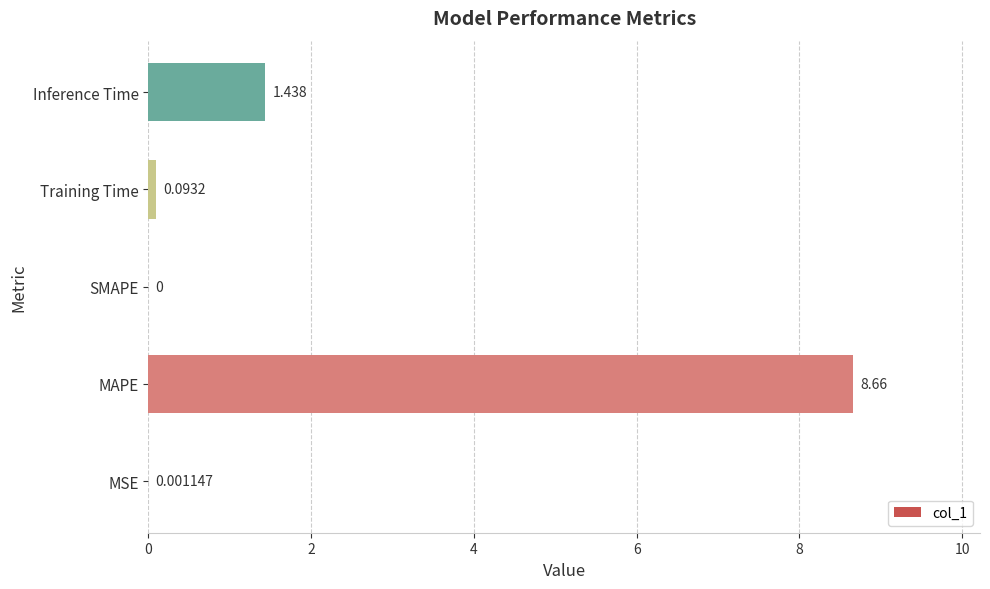

At which label is the value closest to 4?

Inference Time